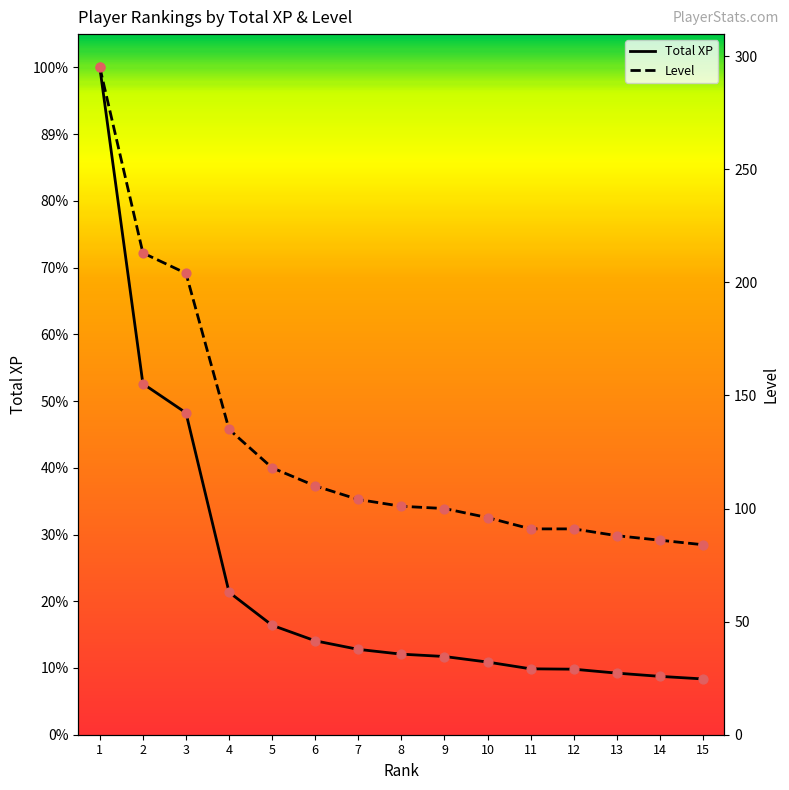

Is the value of Total XP at 12 greater than the value of Level at 2?

Yes